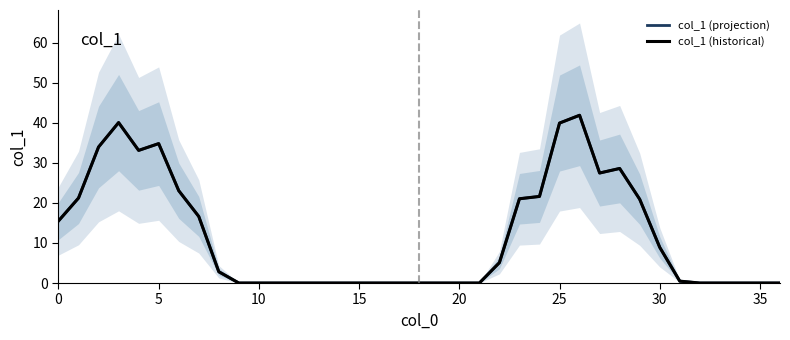

True or false: col_1 (projection) and col_1 (historical) intersect in this chart.

False